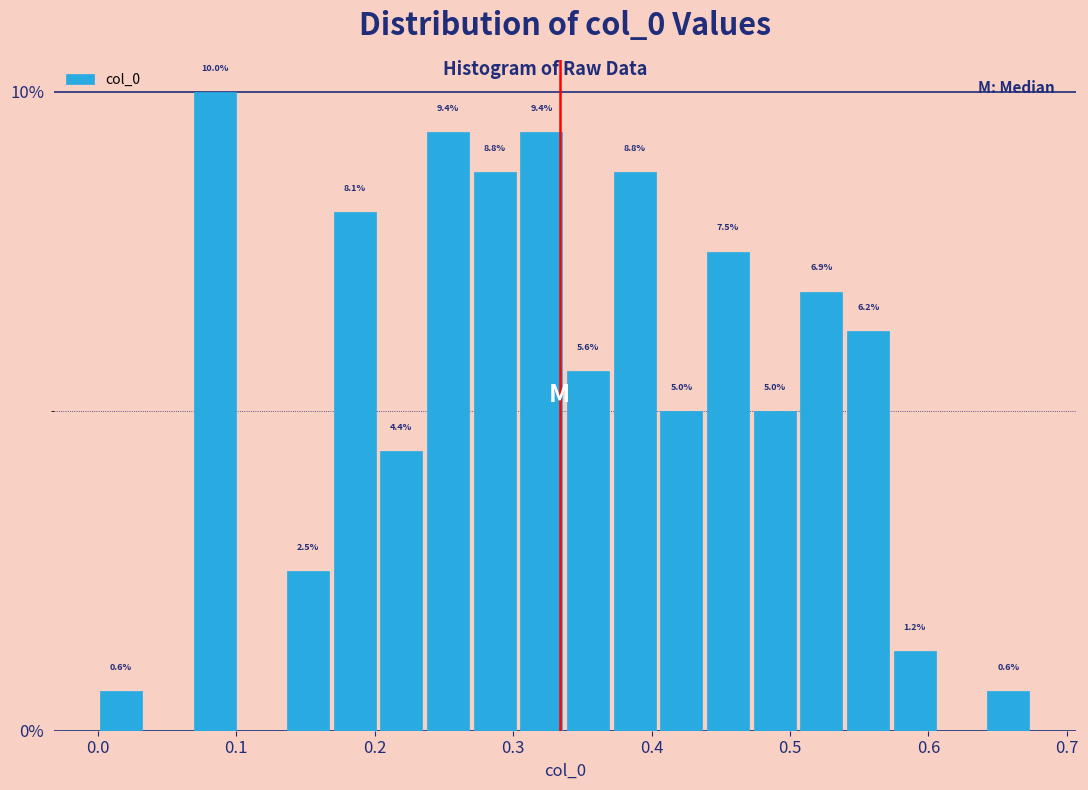

Read against the x-axis, roughly where is the centre of the tallest bar?

0.08